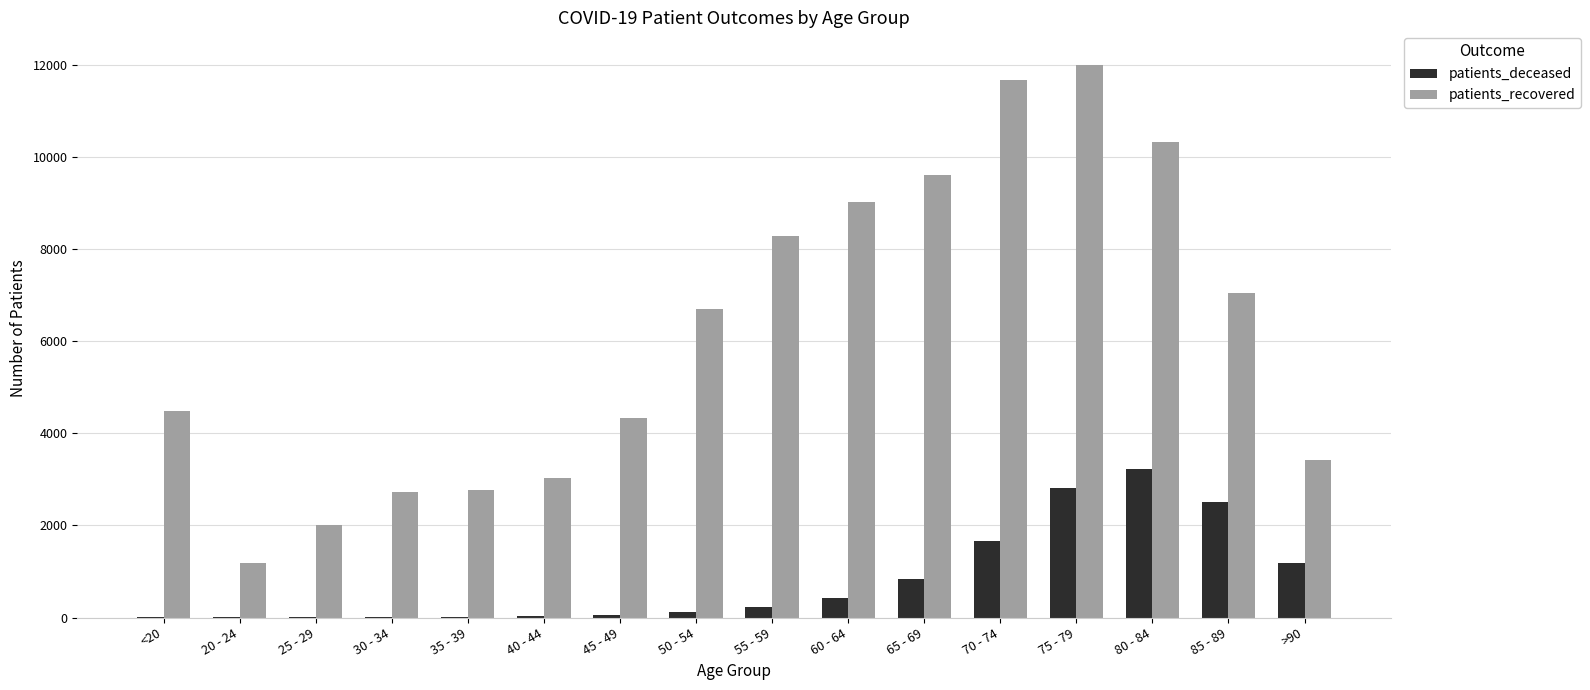

Between 50 - 54 and 85 - 89, which series saw the biggest shift?

patients_deceased